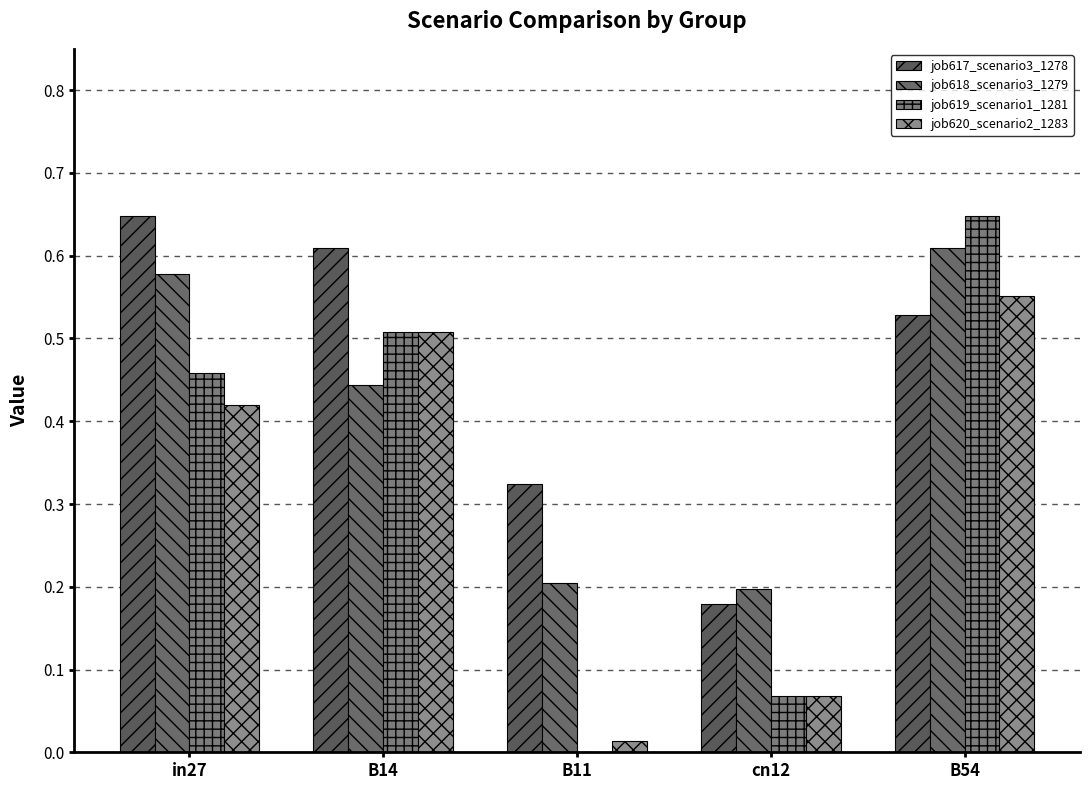

True or false: job619_scenario1_1281 has a value of 0.0 at B11.

True